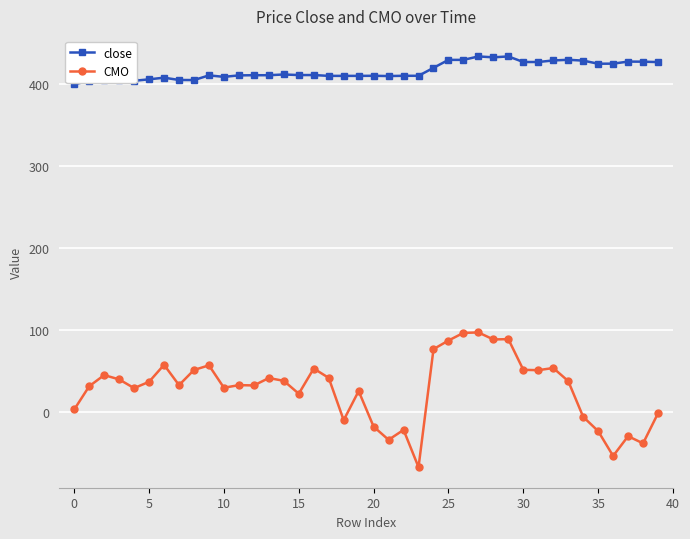

What is the average value of the close series?

416.4